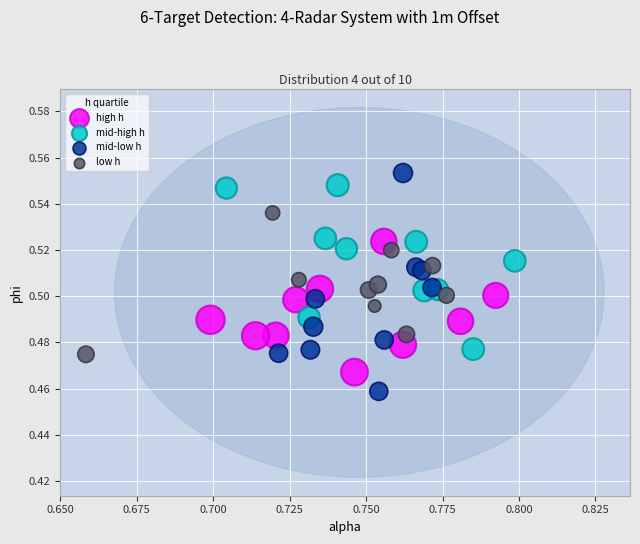

Which series reaches the minimum Y coordinate?

mid-low h